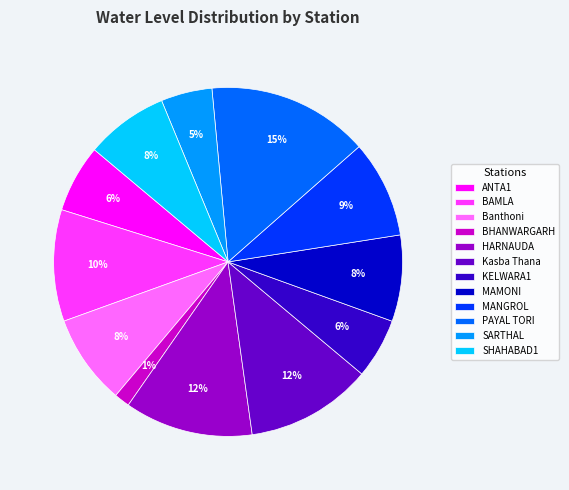

What is the largest slice in the pie chart?

PAYAL TORI